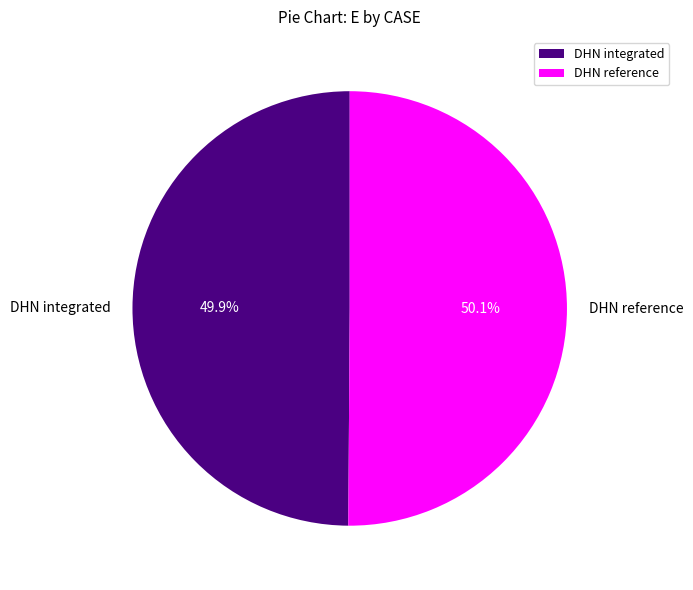

Is there any slice that represents more than half of the pie?

Yes